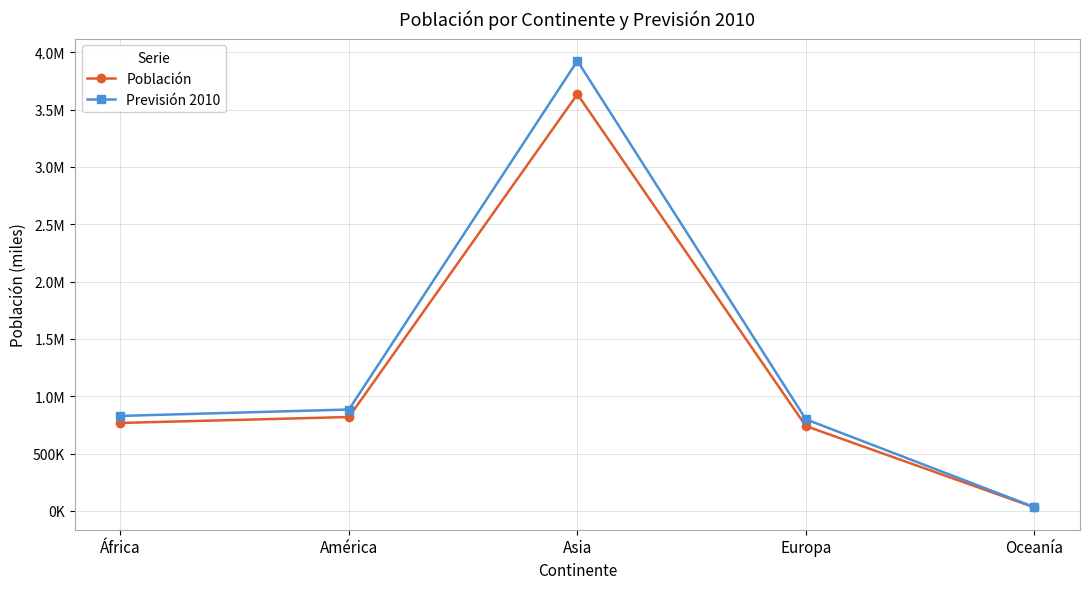

What are all the series names shown in the legend?

Población, Previsión 2010